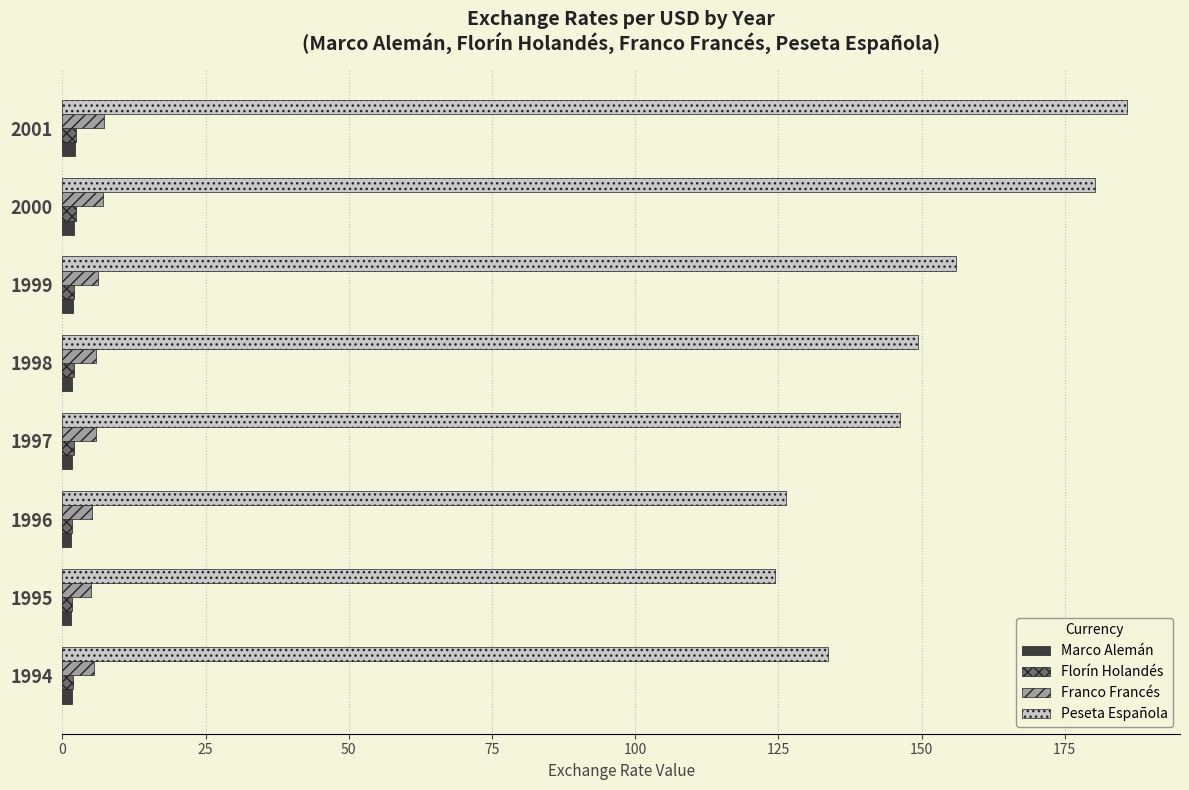

The Florín Holandés series shows 1.6 at 1995. True or false?

True